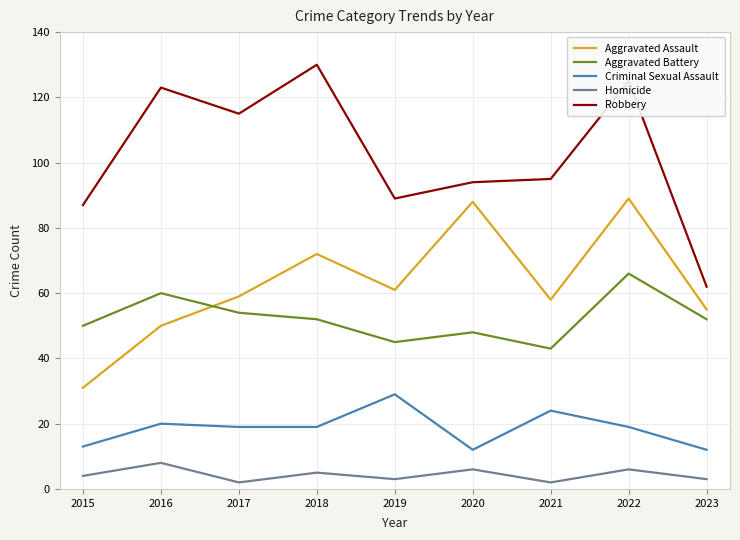

At which category is the sum across all series the highest?

2022